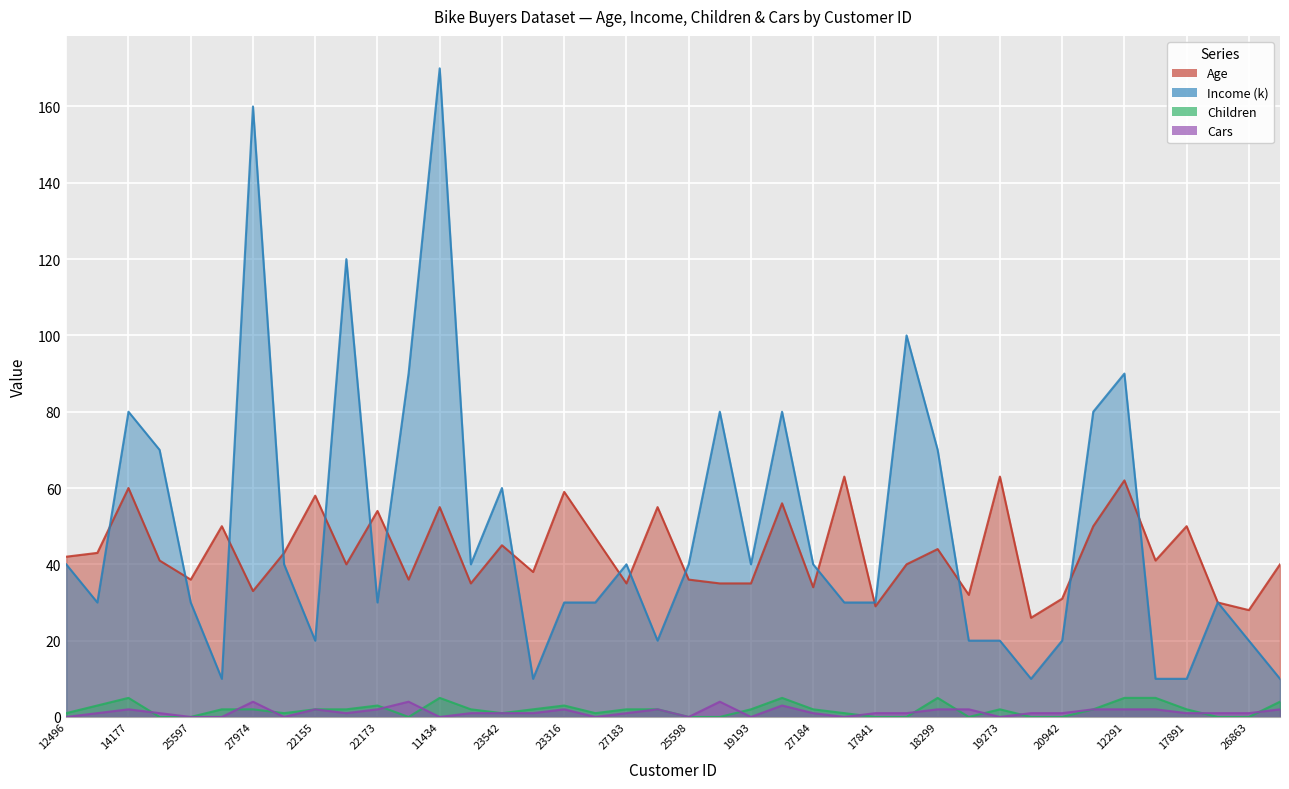

Rank the categories by Children value from lowest to highest.

24381, 25597, 12697, 25598, 21564, 17841, 18283, 16466, 22400, 20942, 27832, 26863, 12496, 19364, 23542, 12610, 12590, 13507, 27974, 22155, 19280, 25323, 20870, 27183, 25940, 19193, 27184, 19273, 18484, 17891, 24107, 22173, 23316, 16259, 14177, 11434, 26412, 18299, 12291, 28380